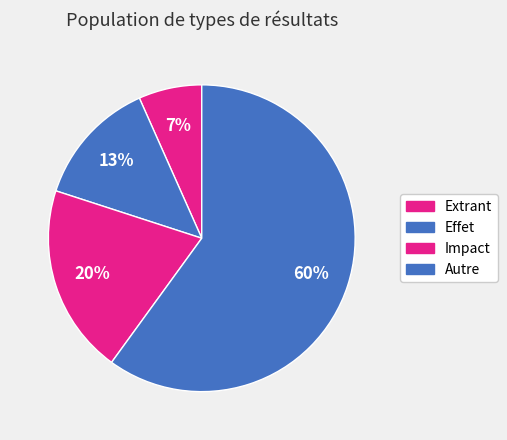

Is Effet the majority of the pie?

No